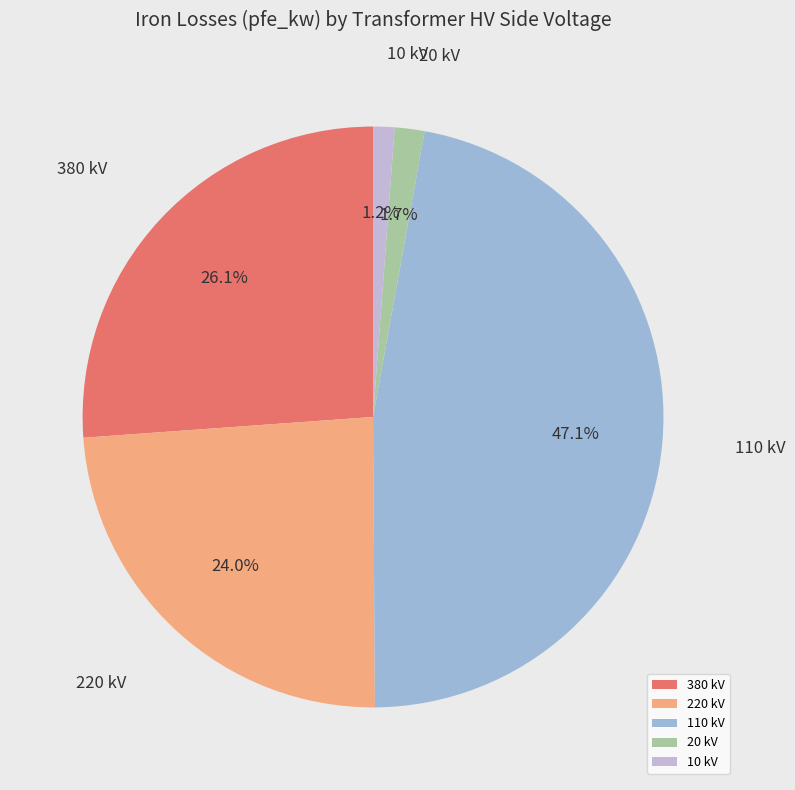

Which has a higher value, 380 kV or 20 kV?

380 kV